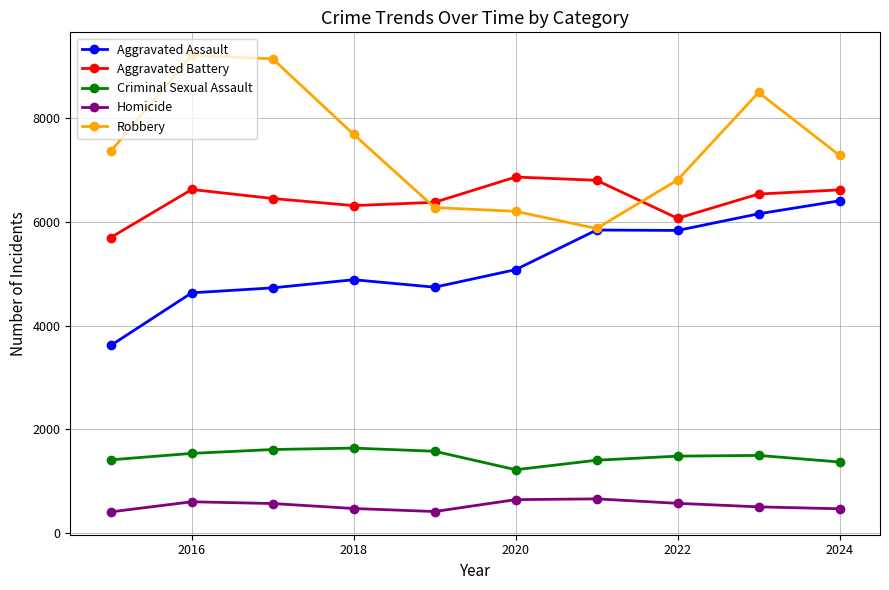

What is the average value of the Aggravated Assault series?

5195